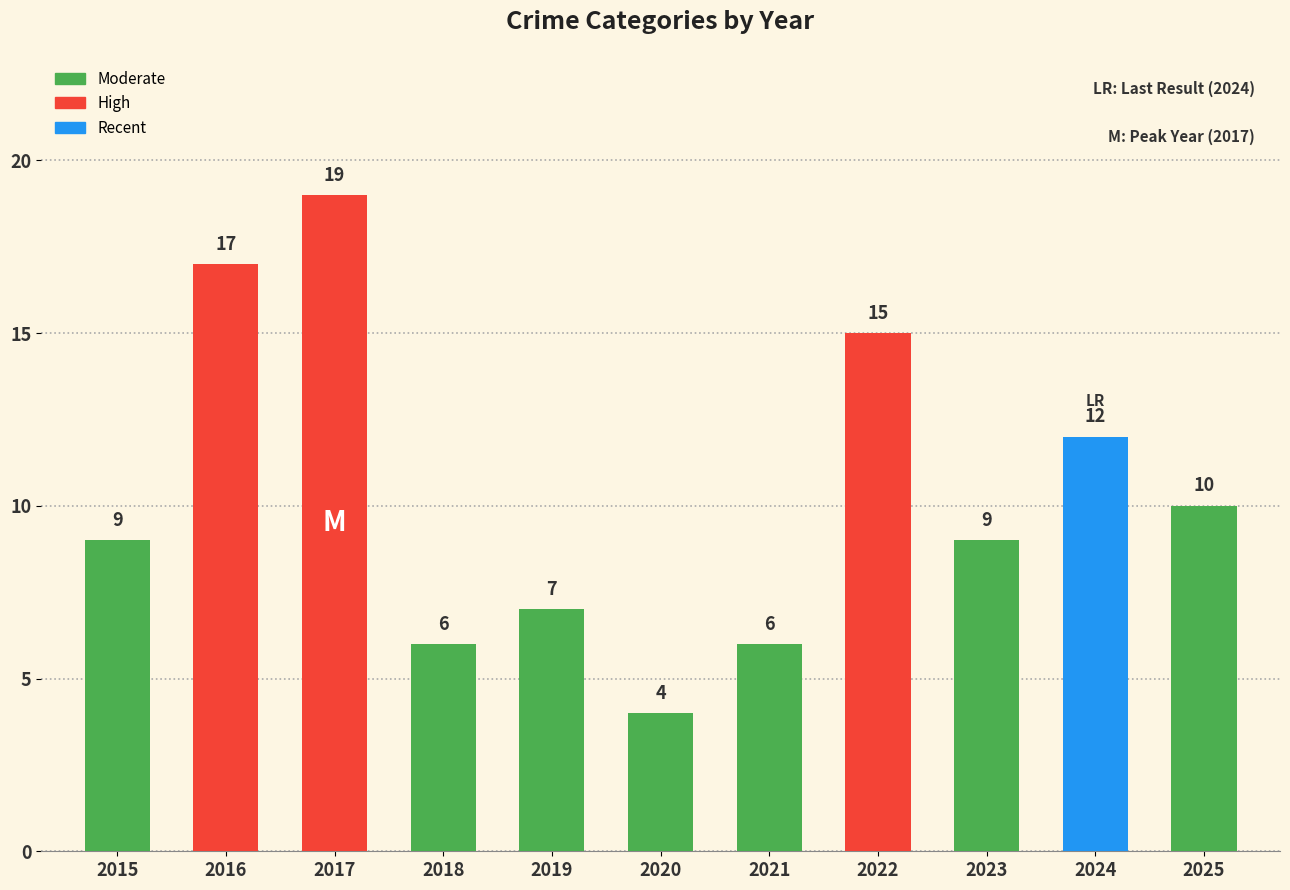

What is the sum of all values?

114